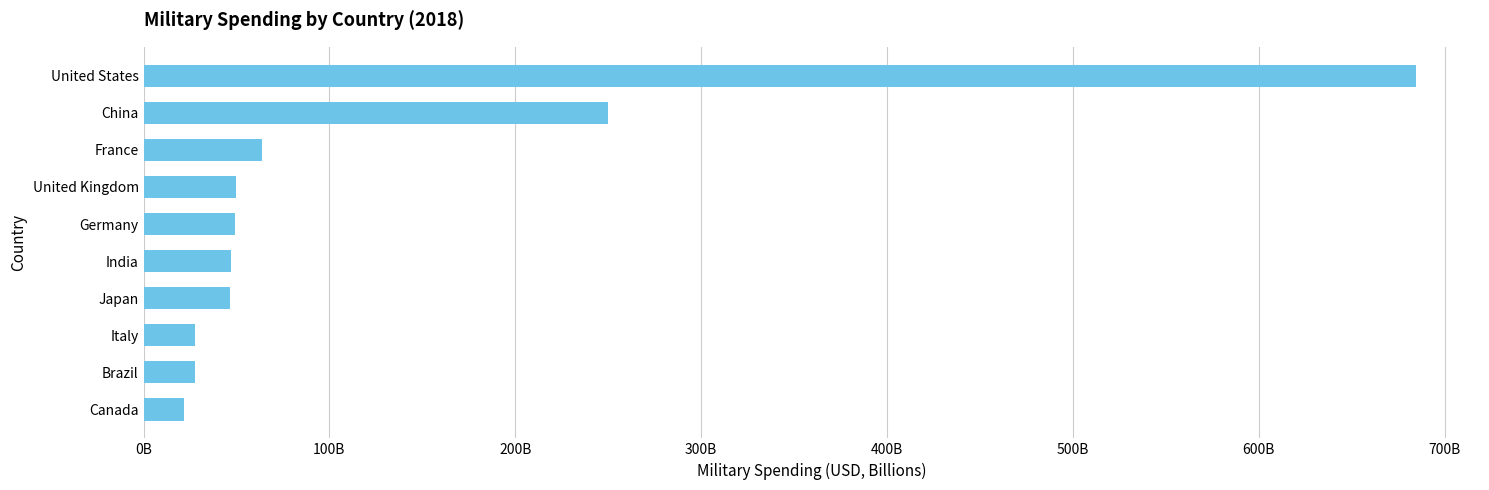

Does the chart contain stacked bars?

No